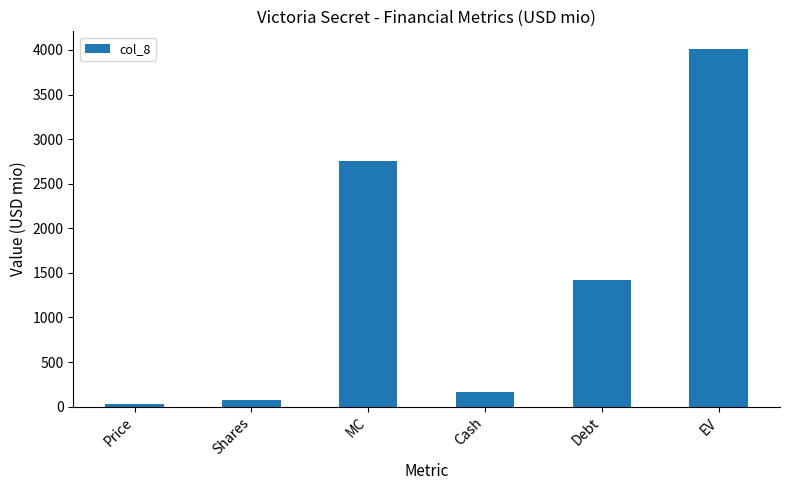

Reading right to left, list all the values displayed in this chart.

EV=4008.0	Debt=1418.0	Cash=161.0	MC=2751.0	Shares=78.6	Price=35.0